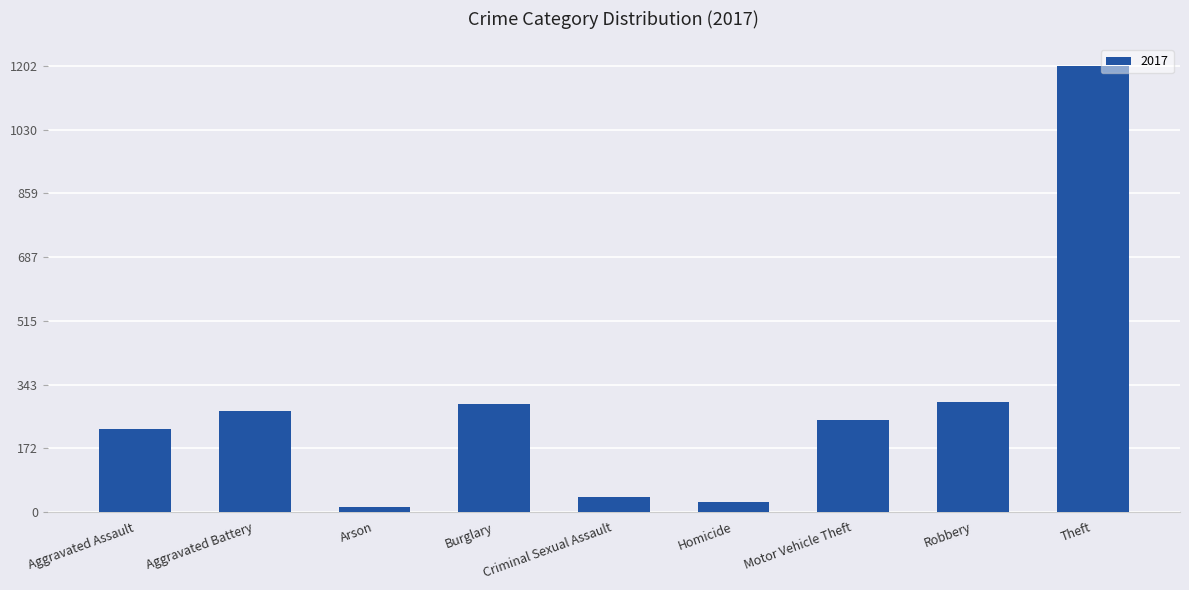

What is the label of the 1st bar from the left?

Aggravated Assault